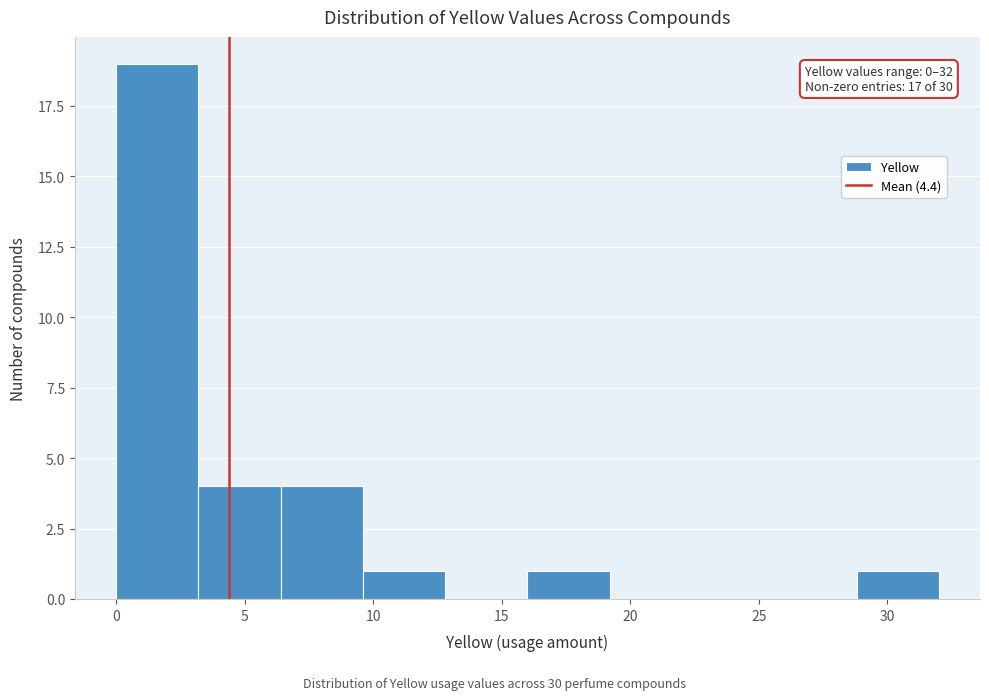

Over which range of the x-axis is the bar tallest?

0.0 to 3.2